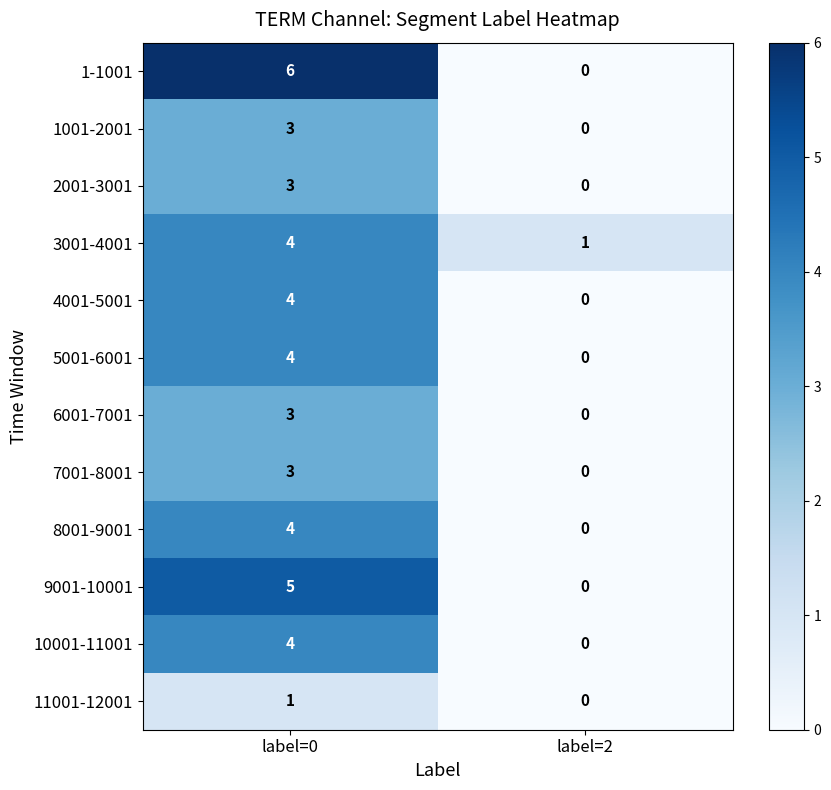

The 5001-6001 series shows 4 at label=0. True or false?

True